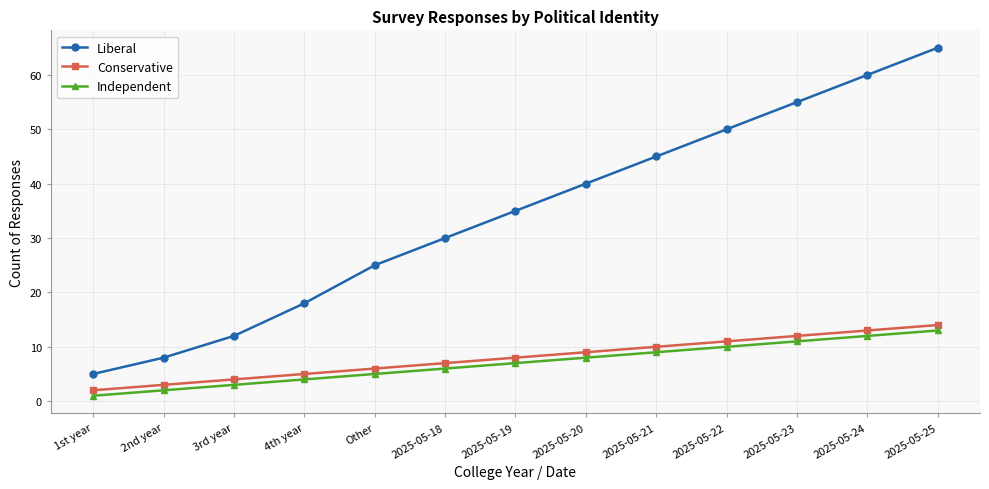

True or false: Independent has more than 1 points higher than both neighbors.

False